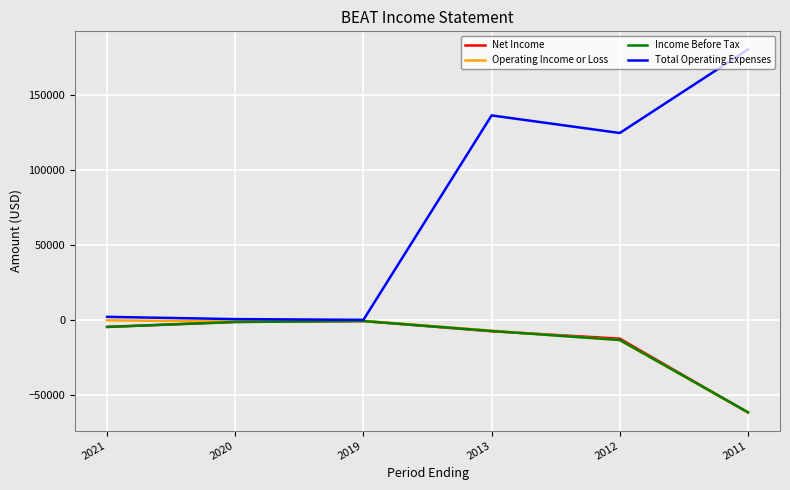

Which series changed the most between 2020 and 2012?

Total Operating Expenses